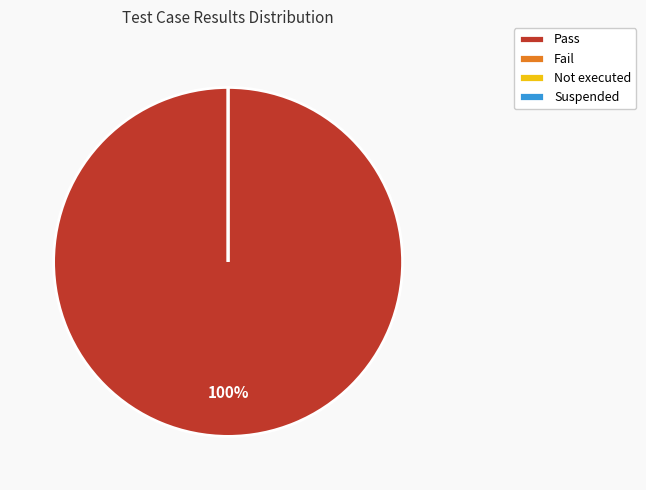

To the nearest percent, what is the average slice percentage?

25%